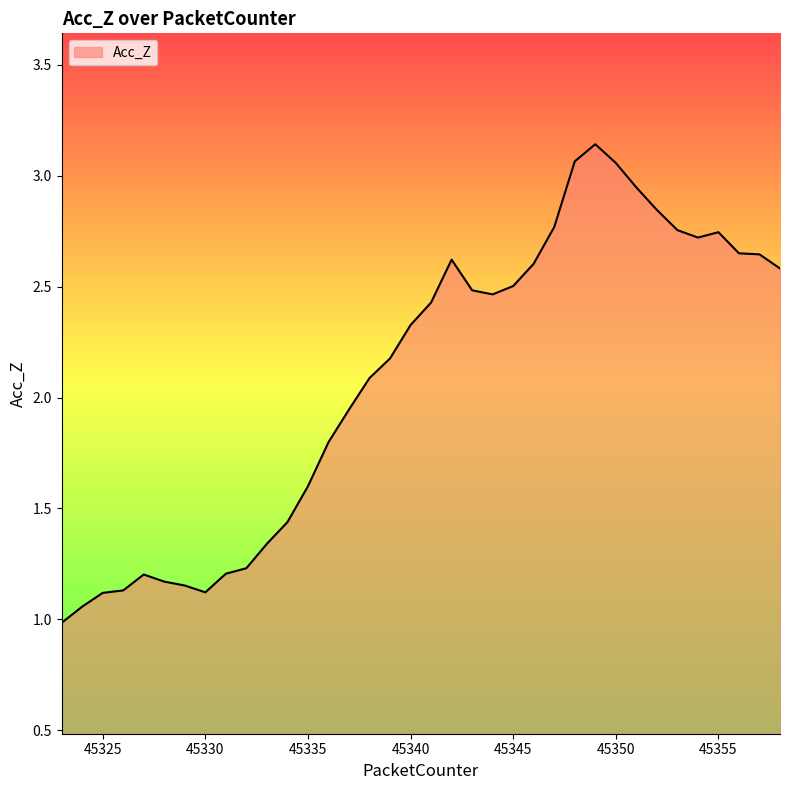

What is the smallest value displayed?

1.0